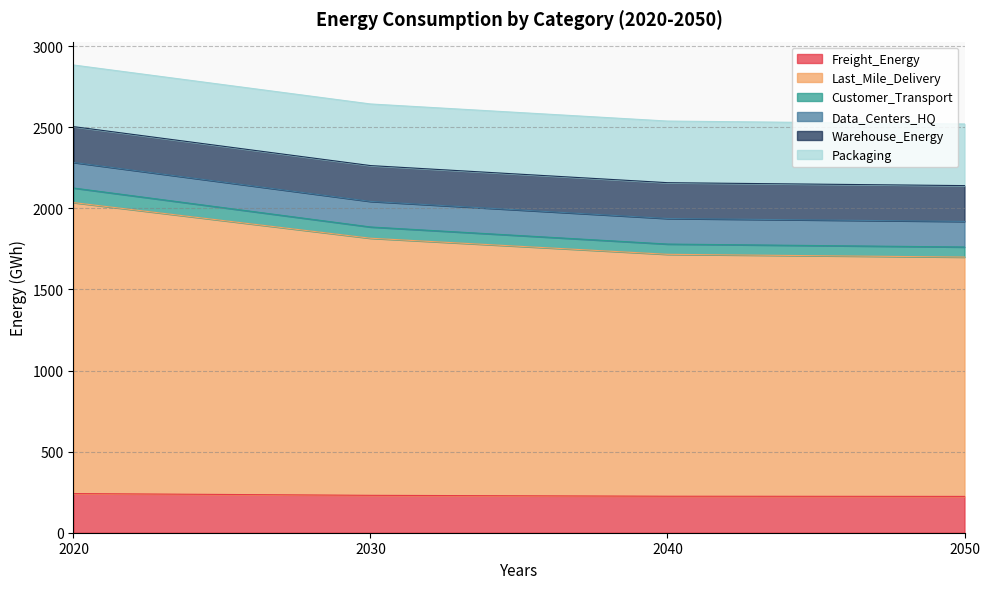

True or false: Last_Mile_Delivery and Customer_Transport intersect in this chart.

False